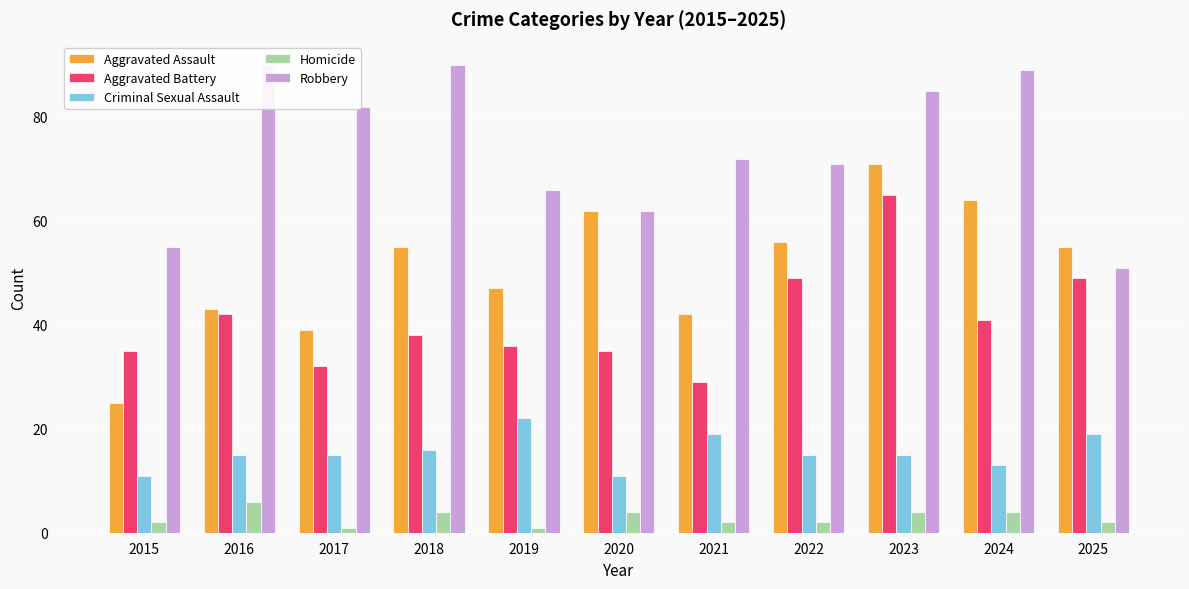

Is it true that Aggravated Assault equals 47 at 2019?

True